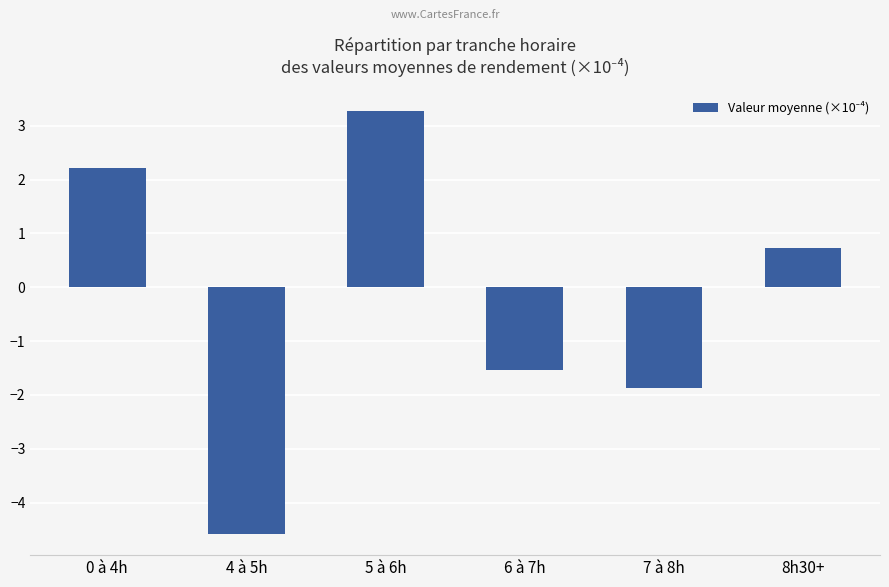

What position from the left is 0 à 4h?

1